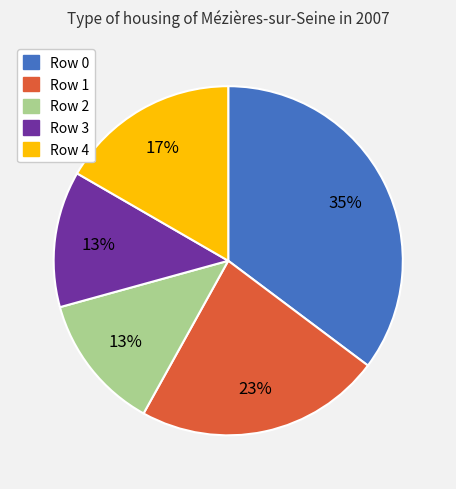

Is it true that Row 3 is 2% of the pie?

False